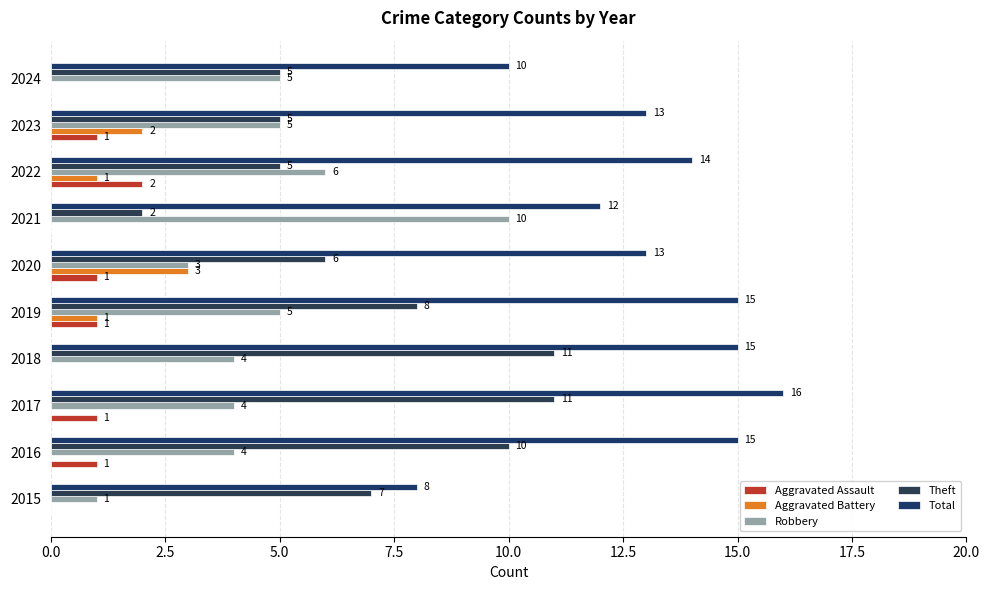

What is the maximum value shown in the chart?

16